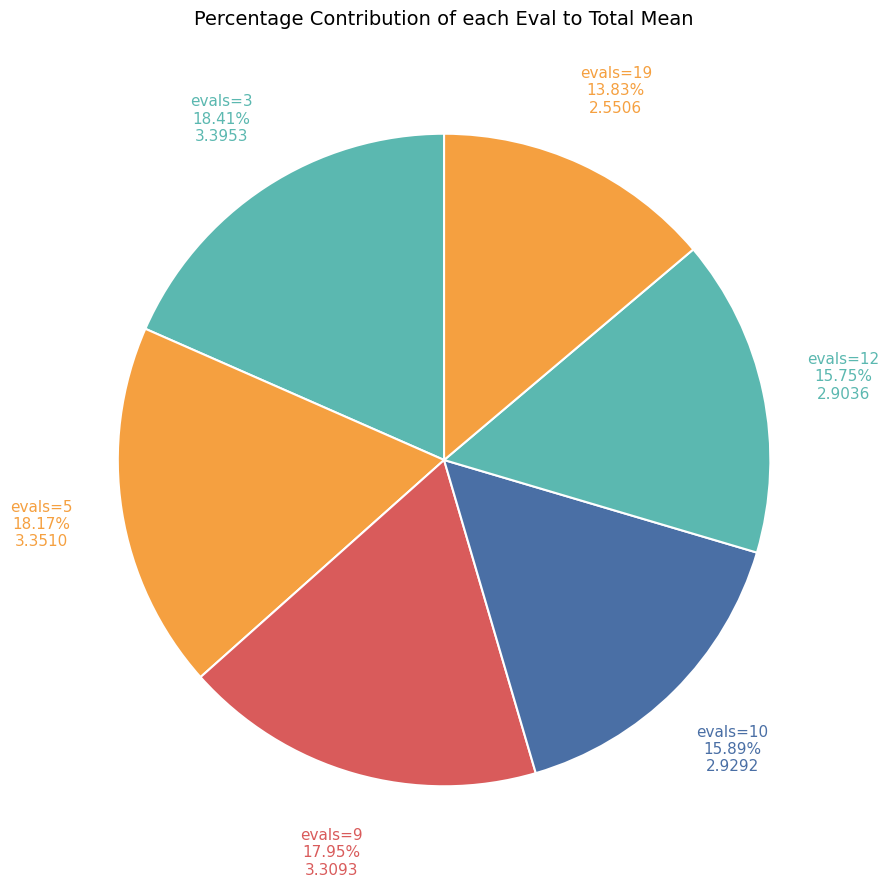

Is there a majority slice in this chart?

No